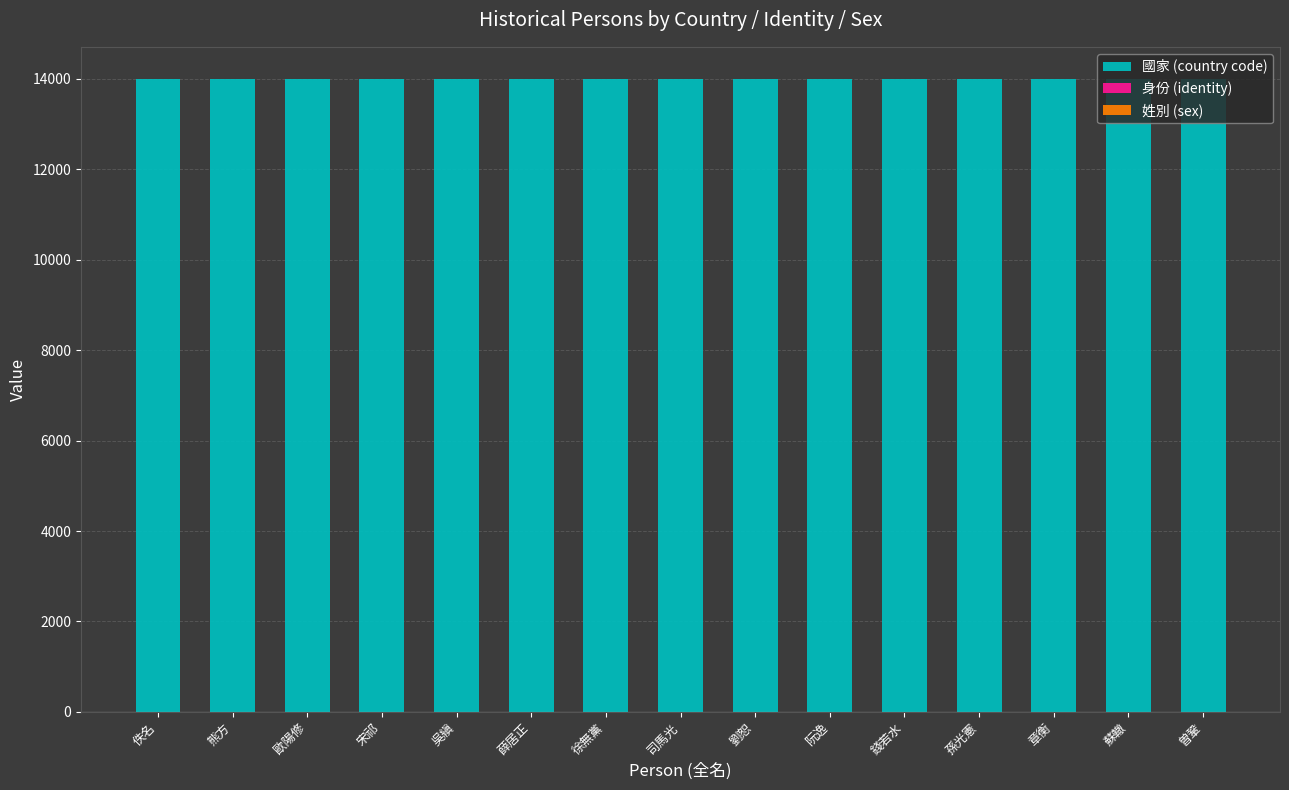

What is the maximum value for 國家 (country code)?

14001